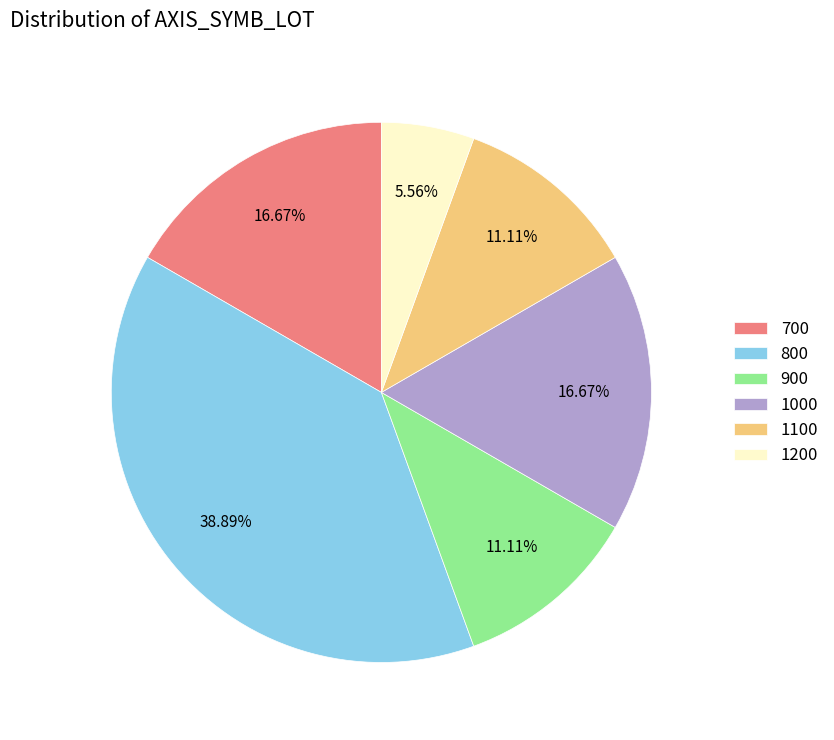

Does any single category account for the majority?

No